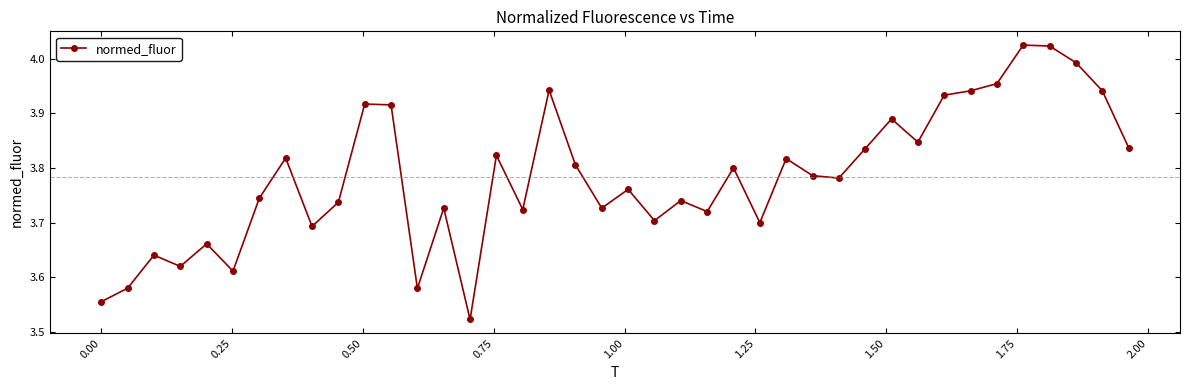

How many points are higher than both their immediate neighbors (excluding endpoints)?

13